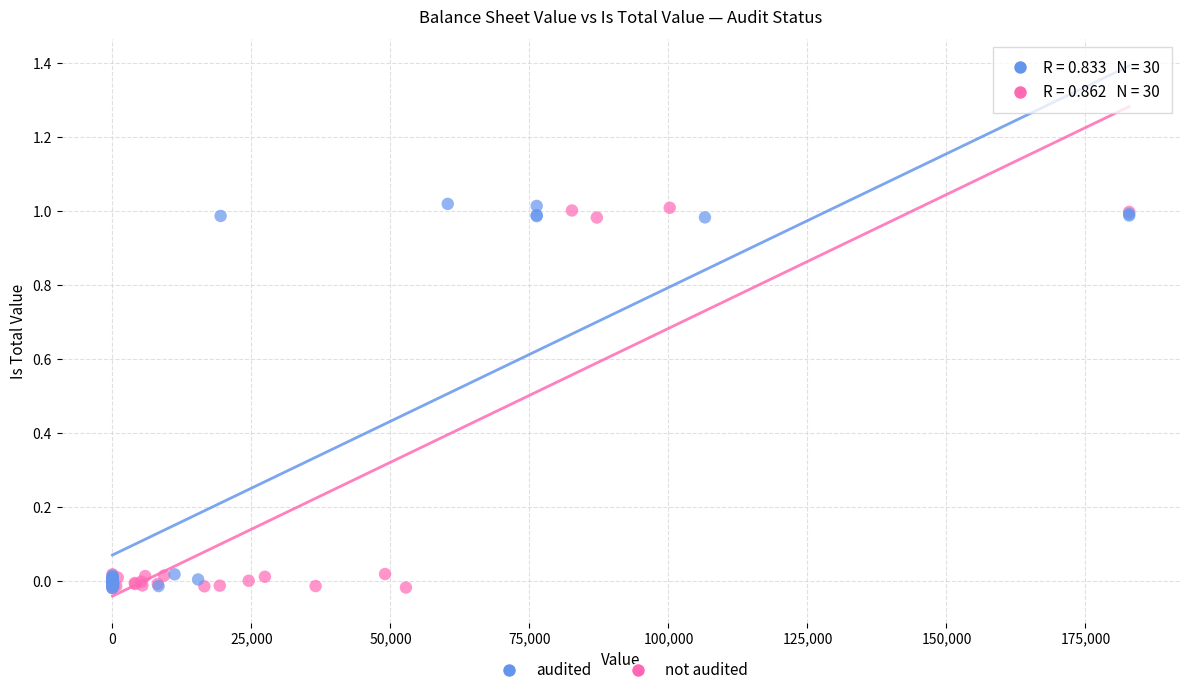

What are all the series names shown in the legend?

audited, not audited